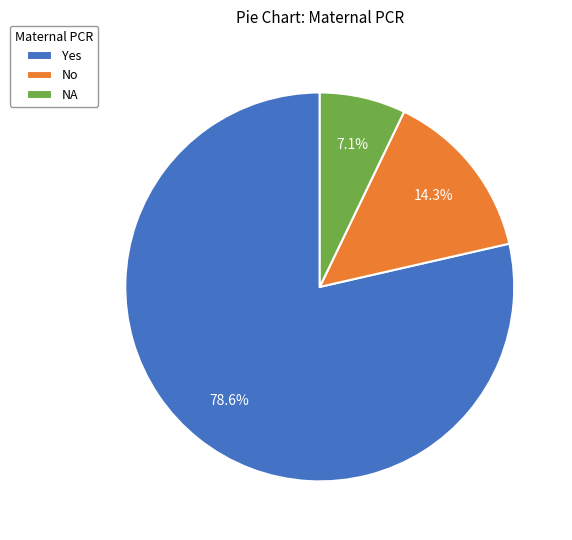

What percentage is the No slice, to the nearest percent?

14%